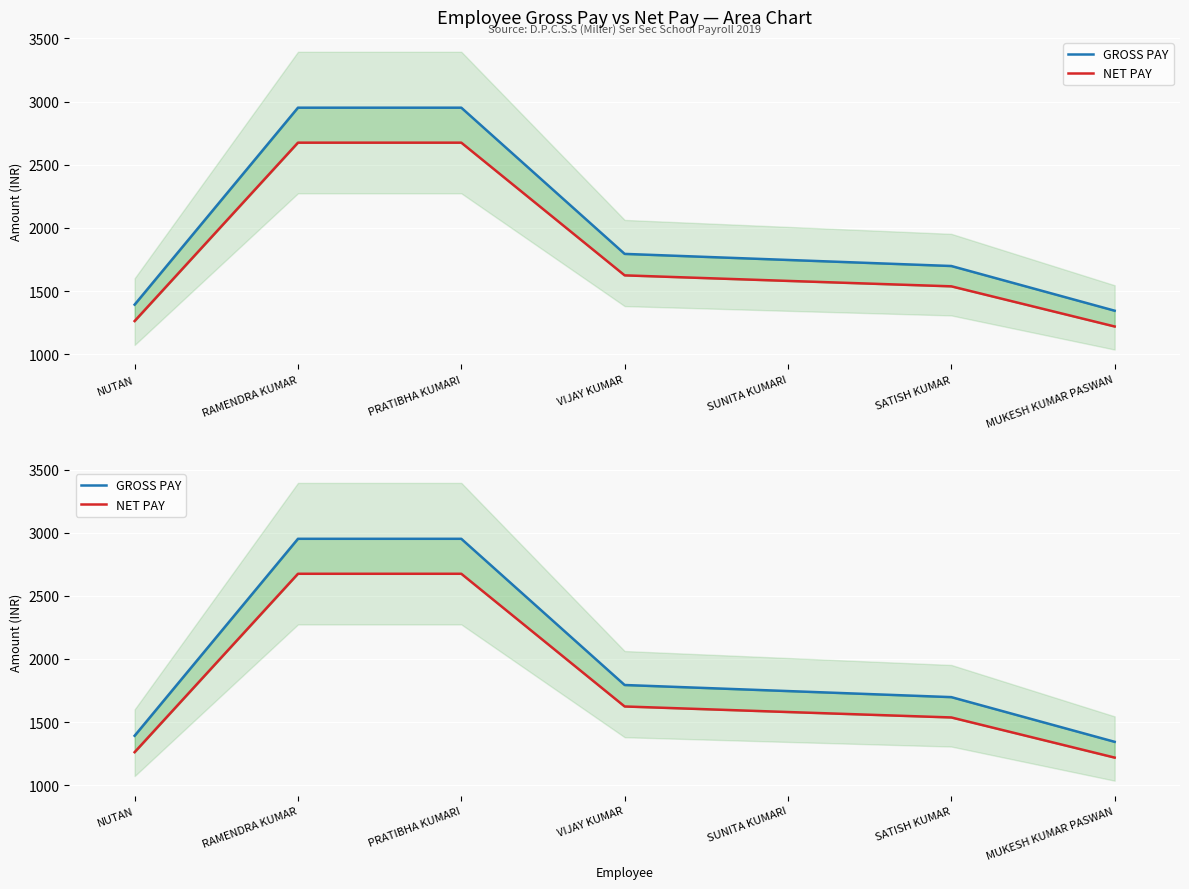

How many data points in GROSS PAY are less than 1746?

3